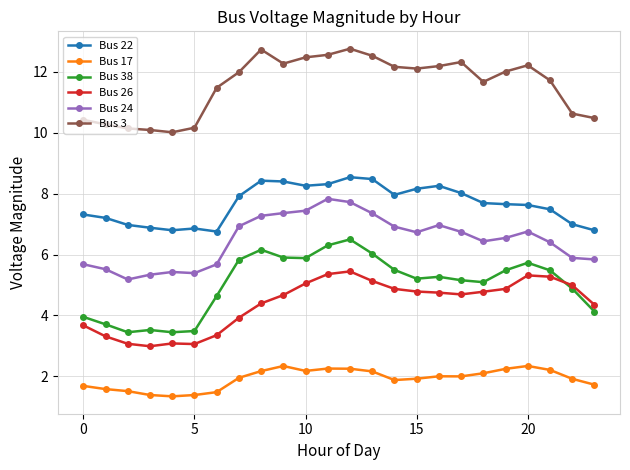

What is the greatest value displayed?

12.8